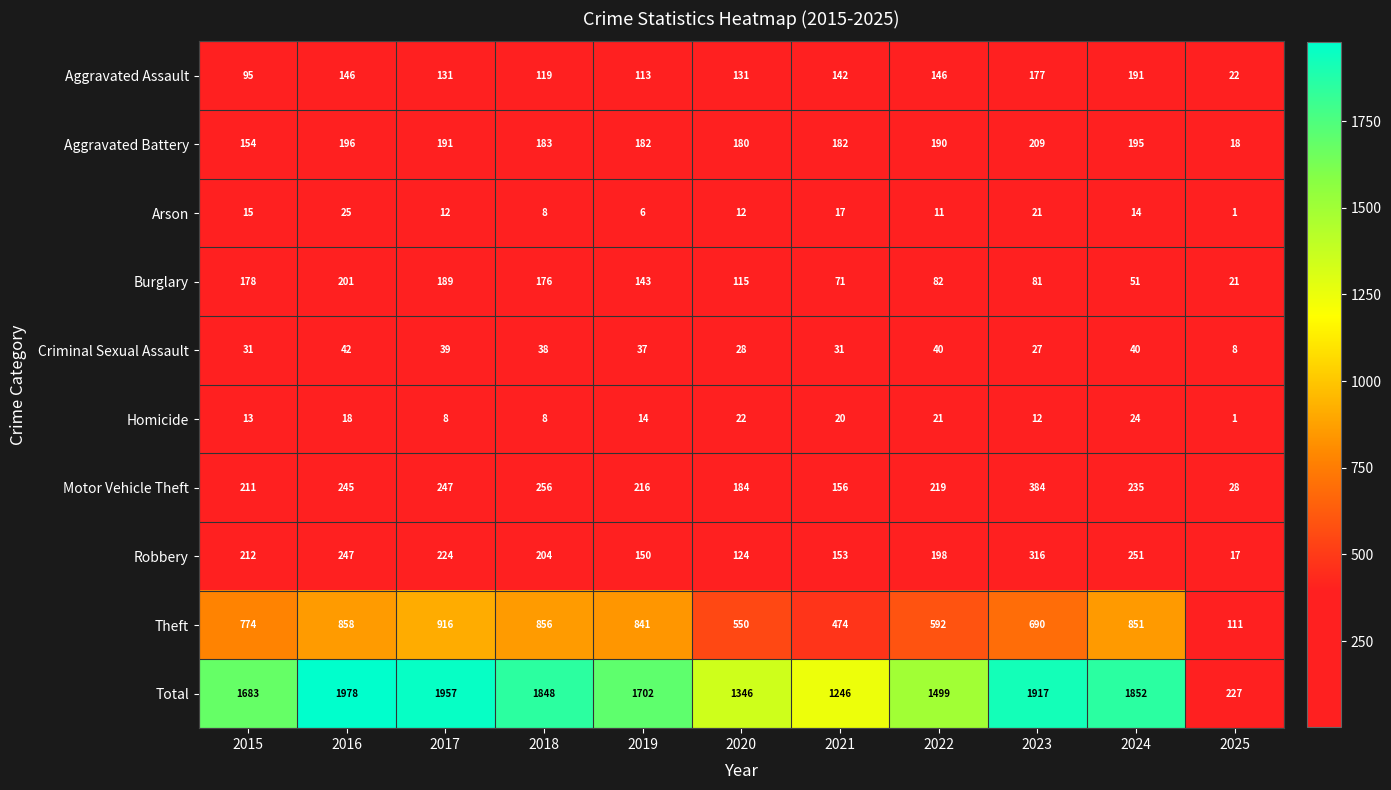

At which category is the sum across all series the highest?

2016